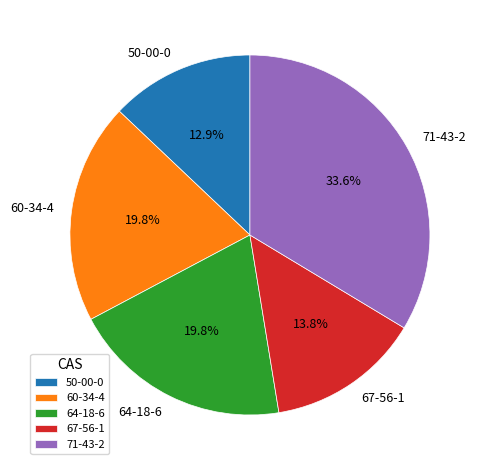

The 67-56-1 slice represents 5% of the pie. True or false?

False